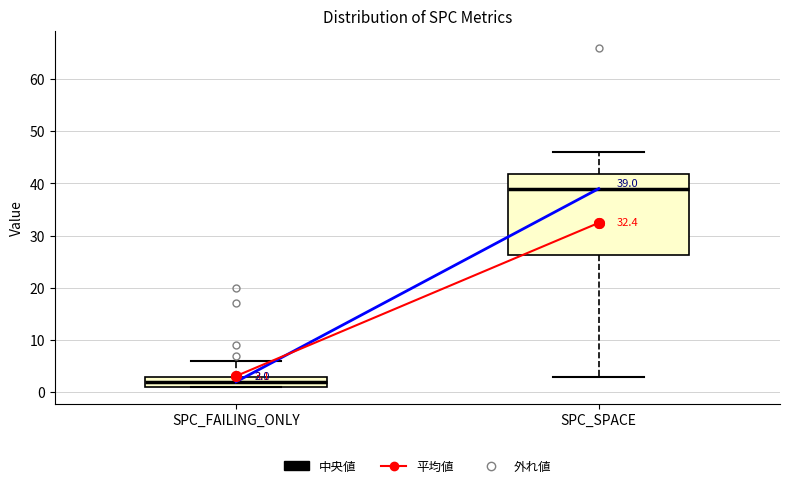

Comparing the boxes themselves (not the whiskers), which one is the tallest?

SPC_SPACE